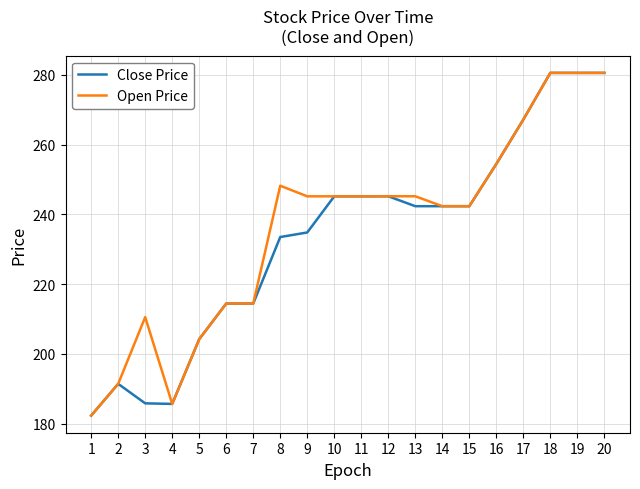

Rank the series by their average value, from lowest to highest.

Close Price, Open Price